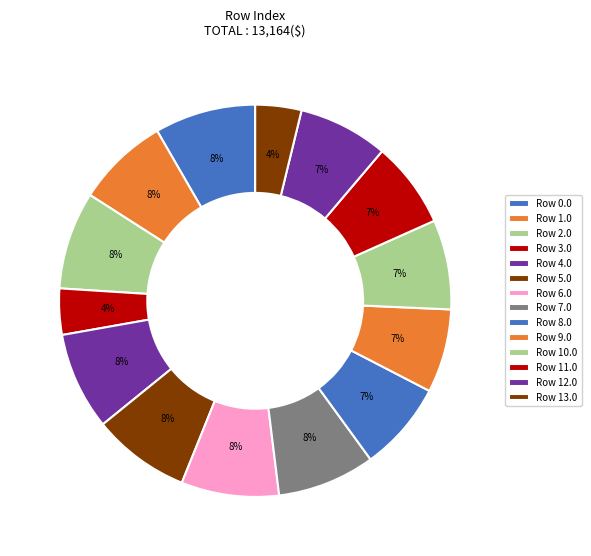

Rank the categories by value from lowest to highest.

3.0, 13.0, 9.0, 11.0, 8.0, 10.0, 12.0, 1.0, 2.0, 4.0, 5.0, 6.0, 7.0, 0.0